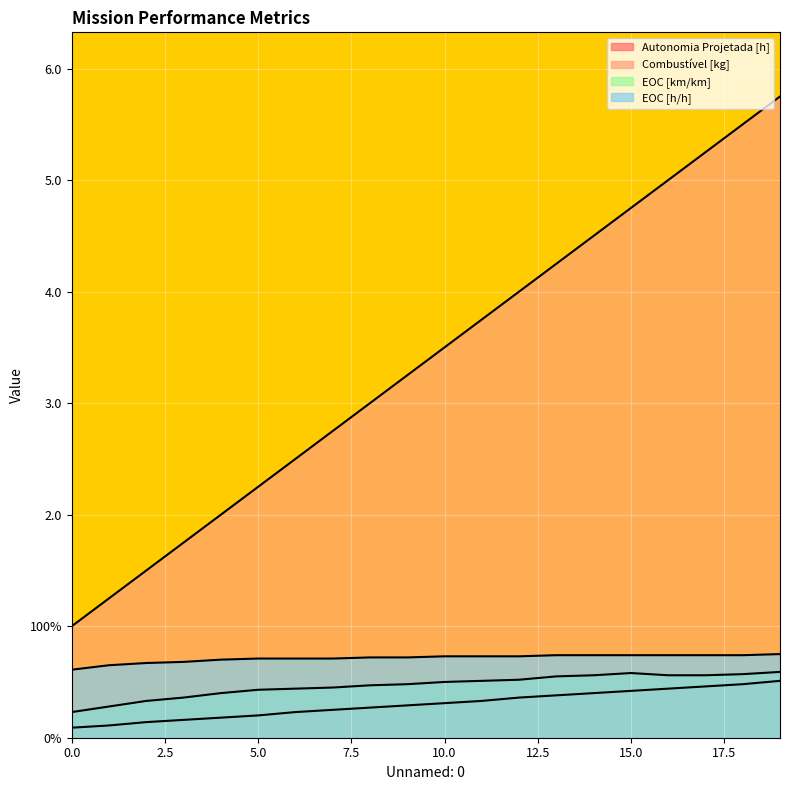

Rank the categories by Autonomia Projetada [h] value from lowest to highest.

0, 1, 2, 3, 4, 5, 6, 7, 8, 9, 10, 11, 12, 13, 14, 15, 16, 17, 18, 19